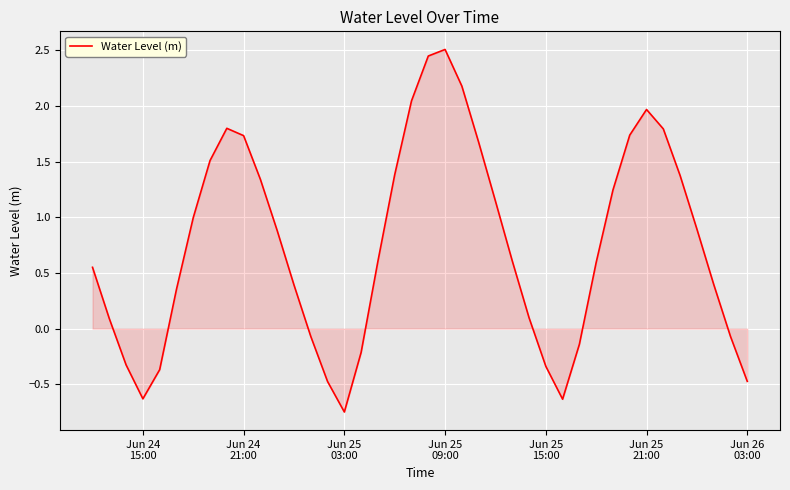

What is the difference between the maximum and minimum values?

3.3